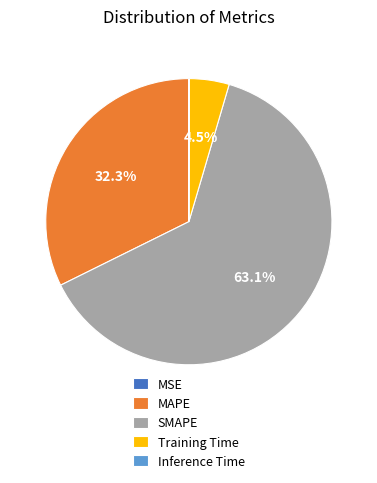

To the nearest percent, what percentage of the pie is SMAPE?

63%